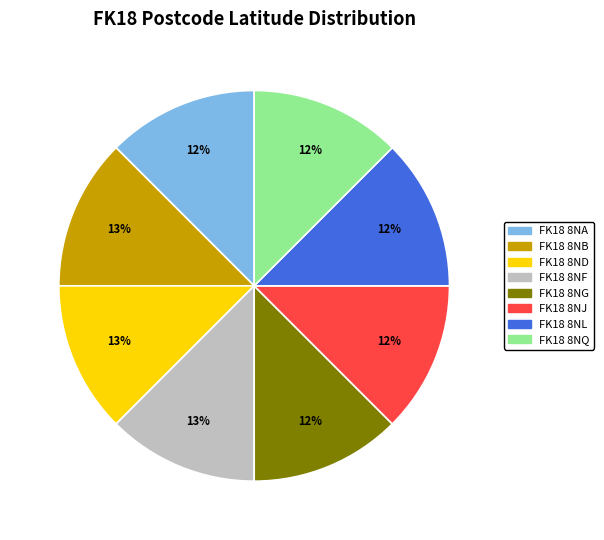

To the nearest percent, what portion does FK18 8NJ represent?

12%